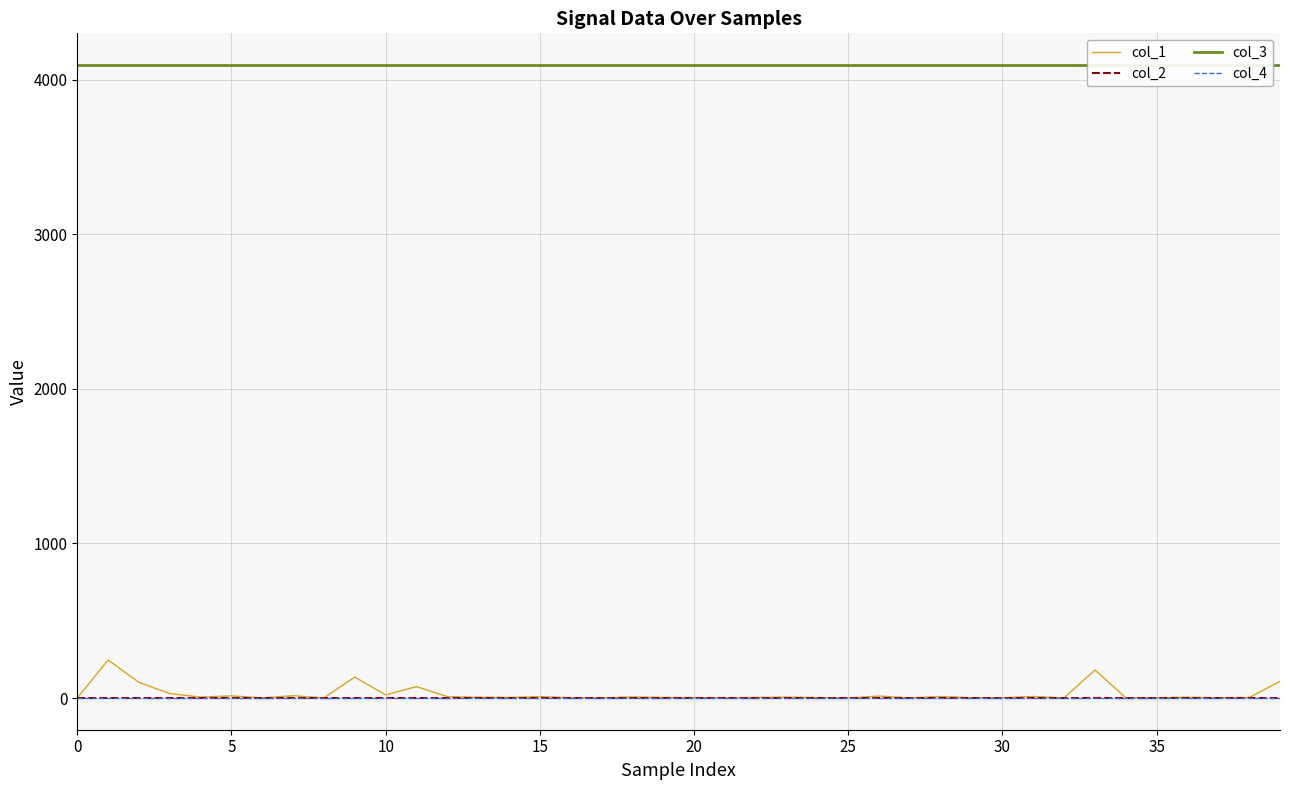

Does the chart display data point markers on the line(s)?

No